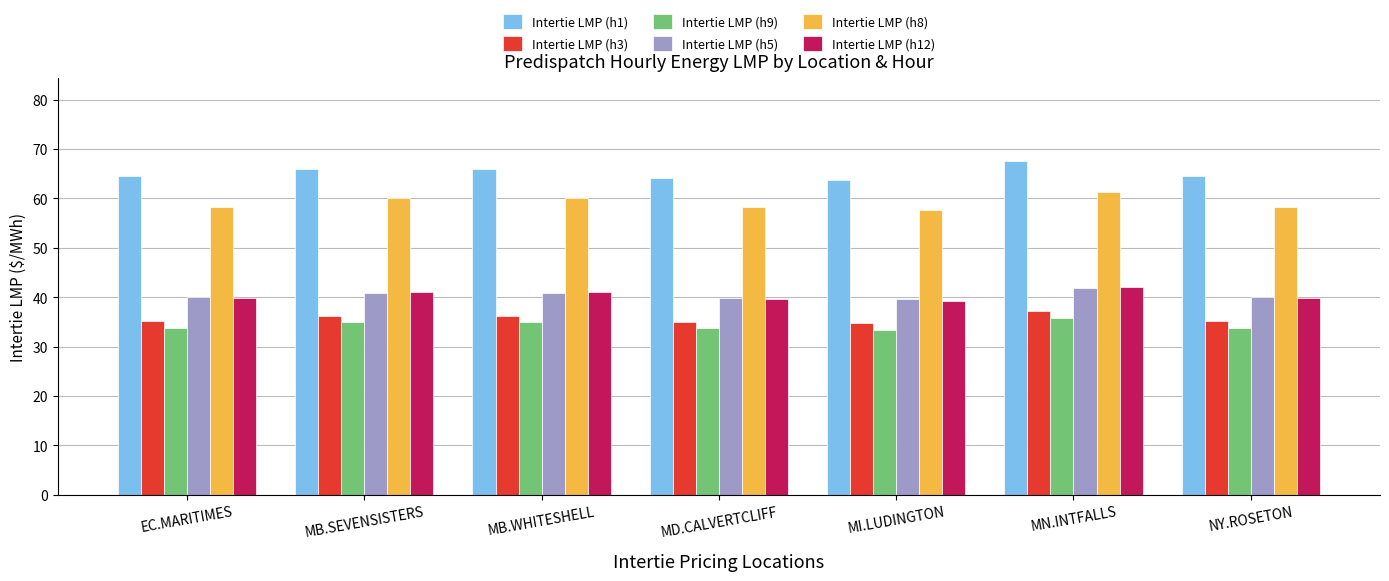

What is the total value across all series at NY.ROSETON?

271.6